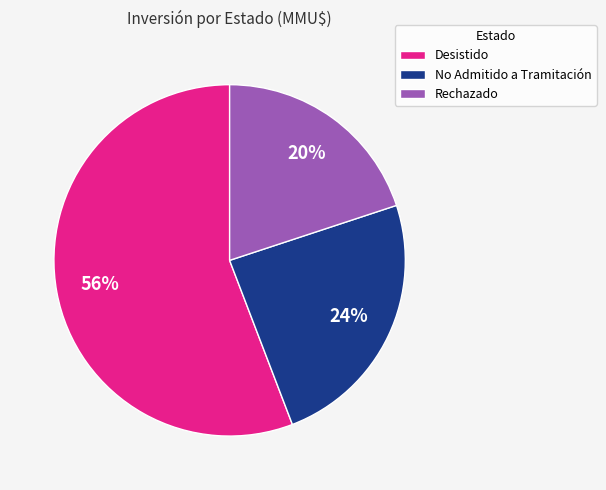

How many slices are in this pie chart?

3